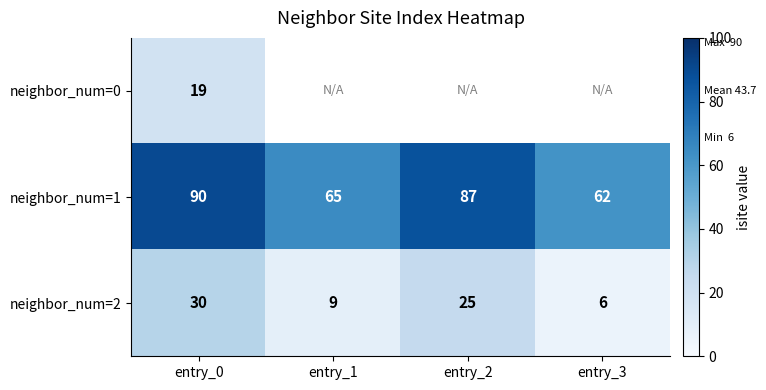

What is the smallest value displayed?

6.0